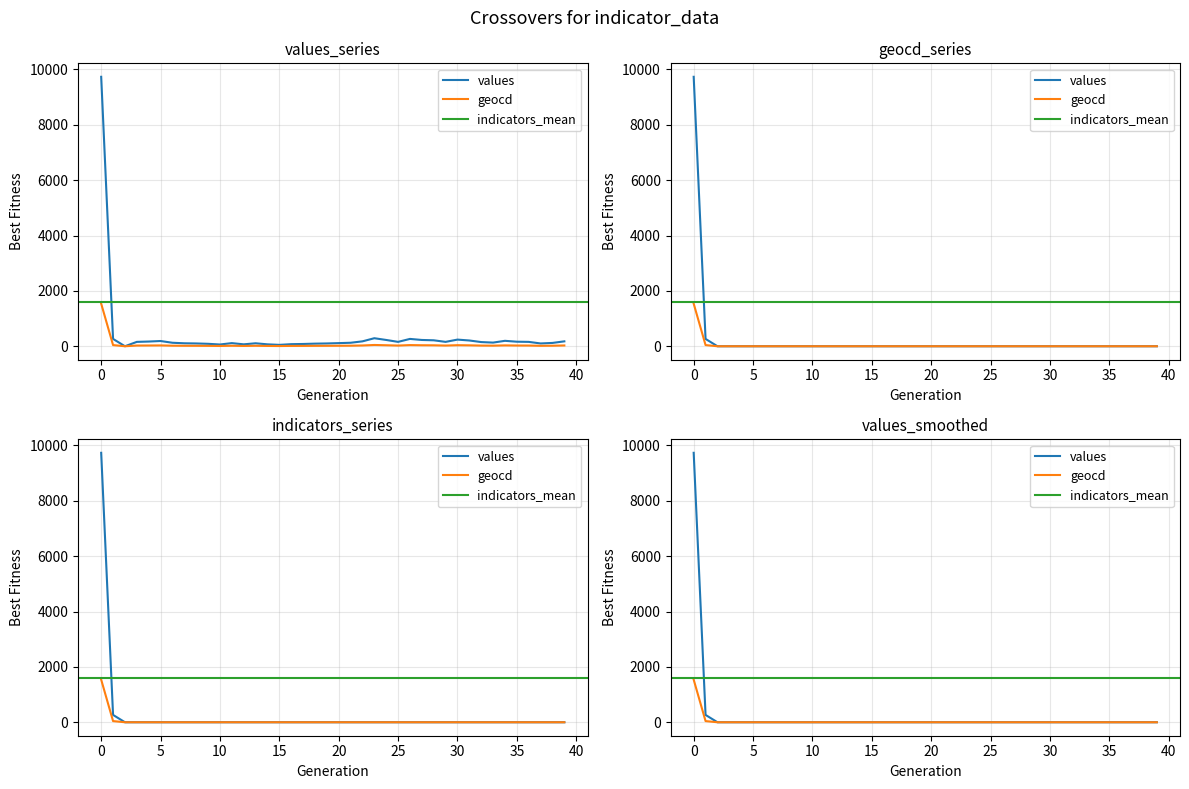

True or false: geocd has a value of 16 at 37.

True